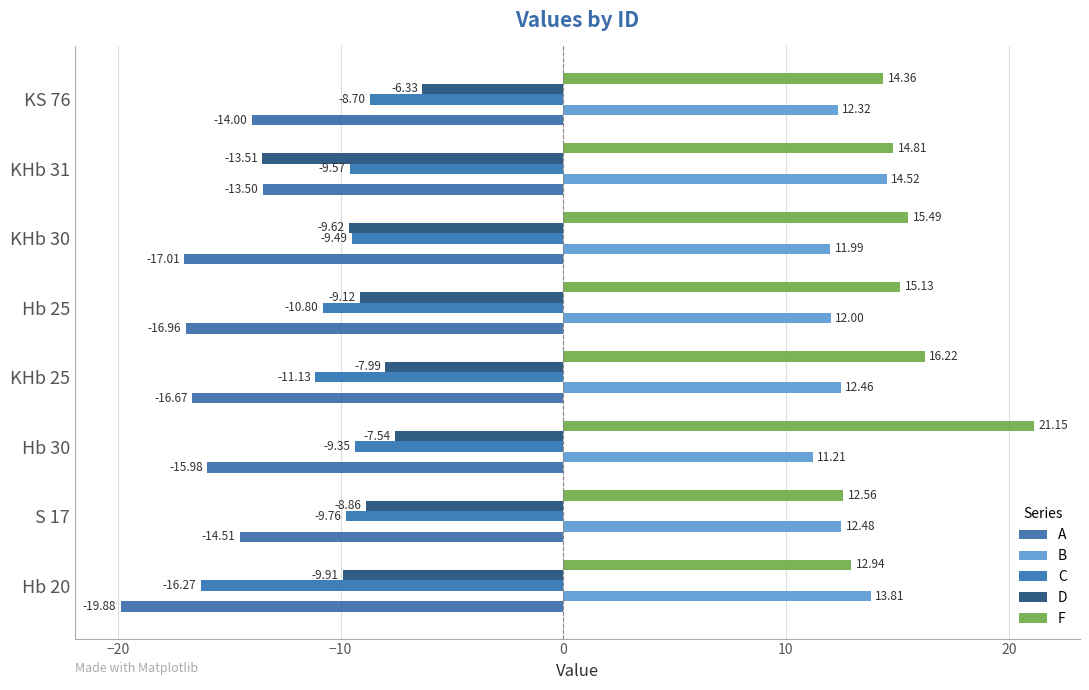

Reading right to left, extract all data points from this chart.

A: -14.0	-13.5	-17.0	-17.0	-16.7	-16.0	-14.5	-19.9
B: 12.3	14.5	12.0	12.0	12.5	11.2	12.5	13.8
C: -8.7	-9.6	-9.5	-10.8	-11.1	-9.3	-9.8	-16.3
D: -6.3	-13.5	-9.6	-9.1	-8.0	-7.5	-8.9	-9.9
F: 14.4	14.8	15.5	15.1	16.2	21.1	12.6	12.9